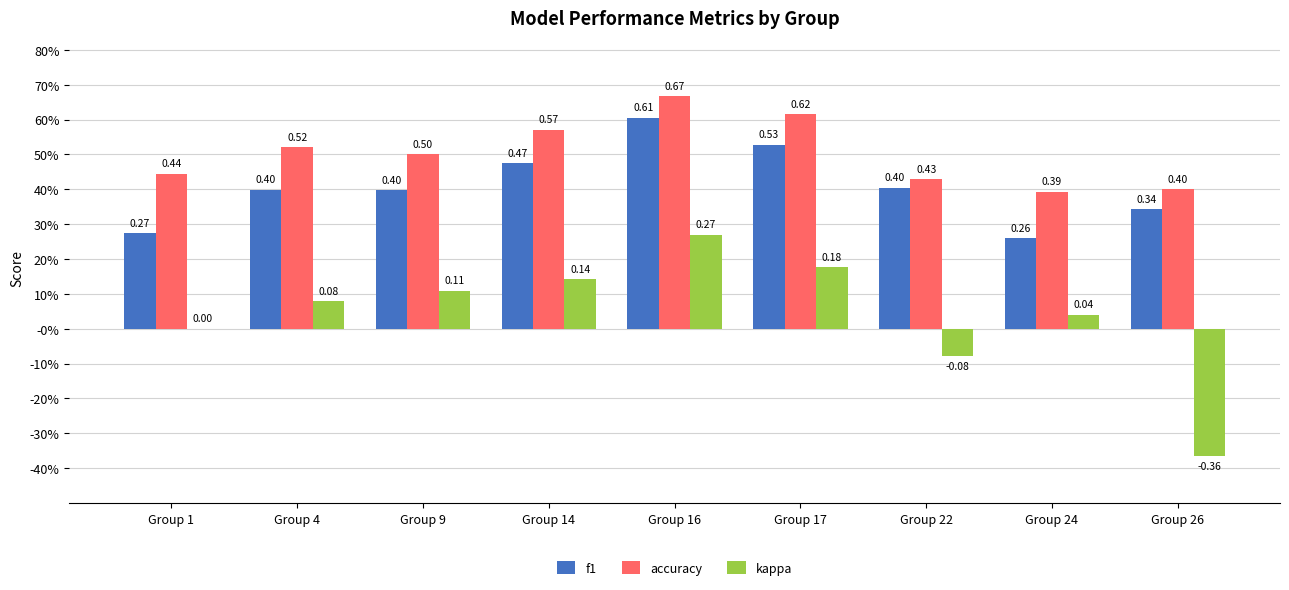

What are all the series names shown in the legend?

f1, accuracy, kappa